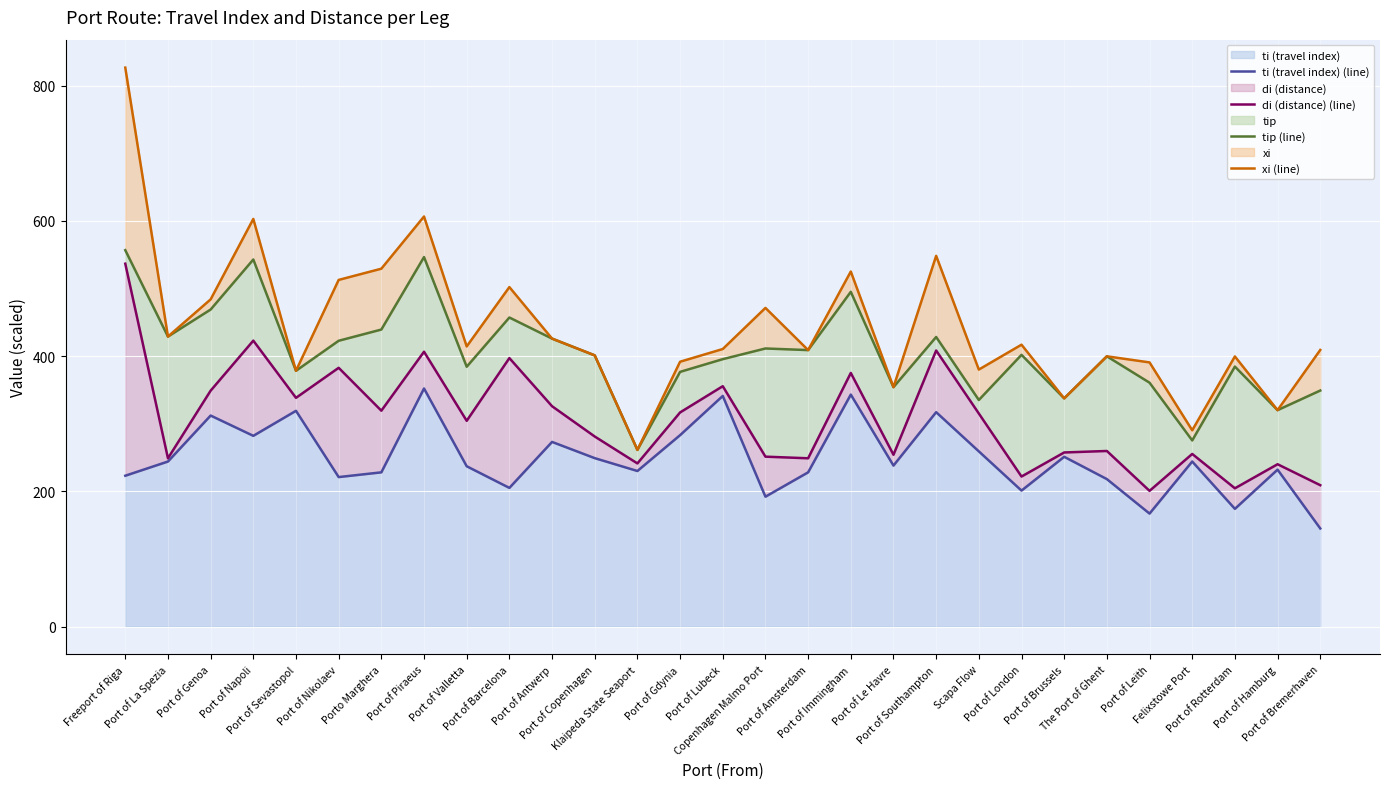

How many values in the xi (line) series exceed 410?

15